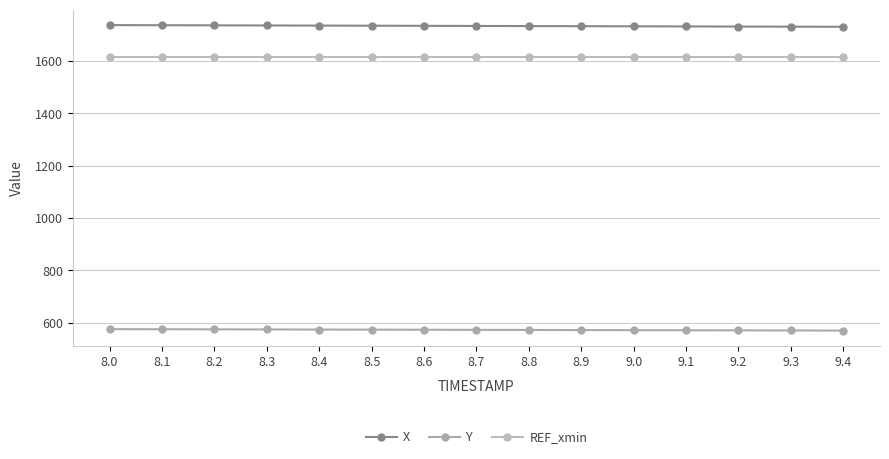

What is the greatest value displayed?

1738.0